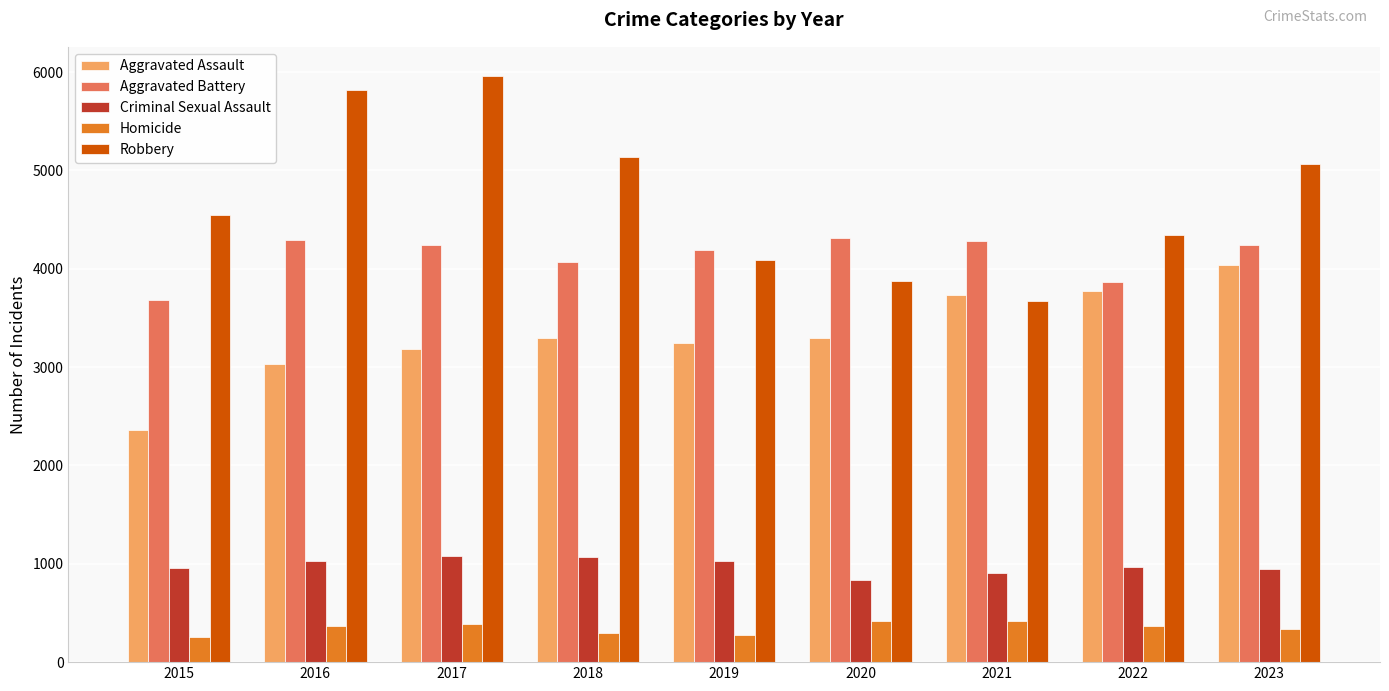

The Criminal Sexual Assault series shows 192 at 2023. True or false?

False